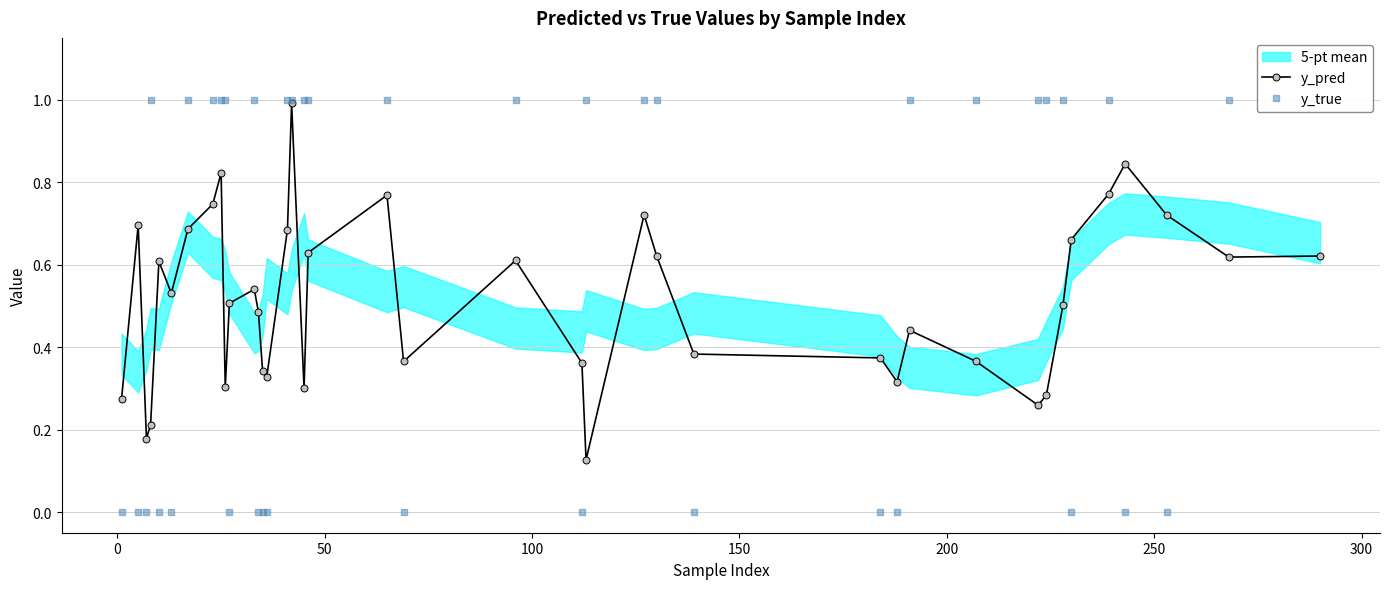

At how many categories does at least one series exceed 0?

40